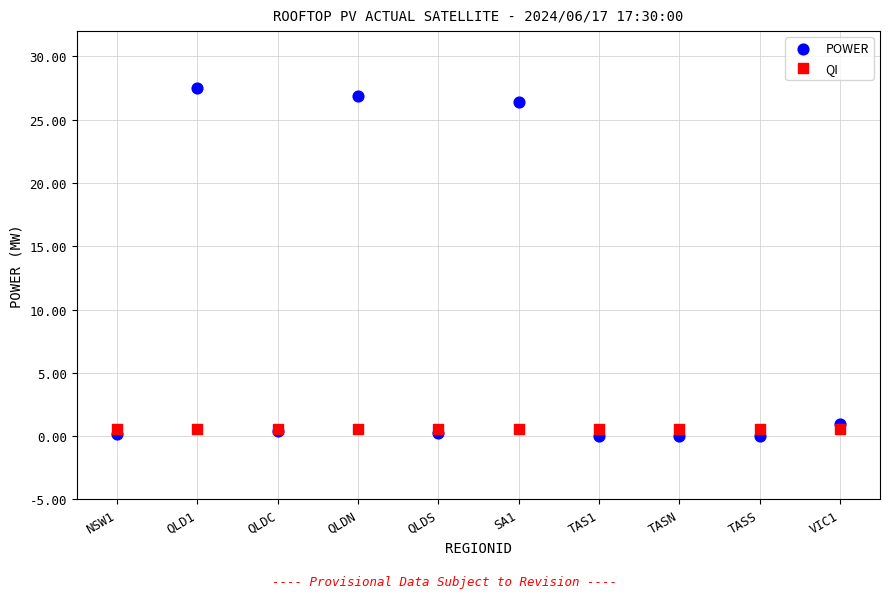

What are all the series names shown in the legend?

POWER, QI